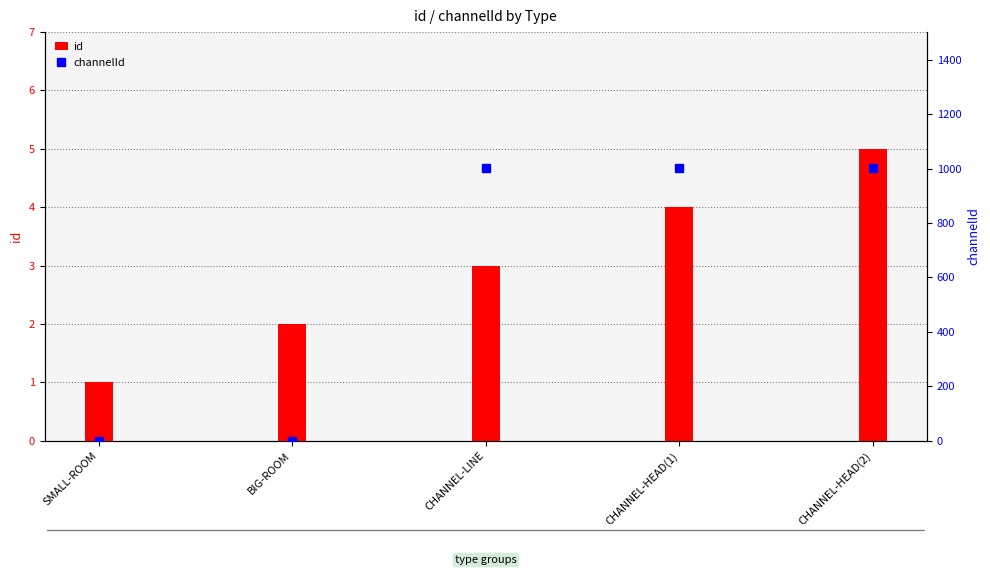

What is the approximate value of channelId at CHANNEL-HEAD(1)?

1001